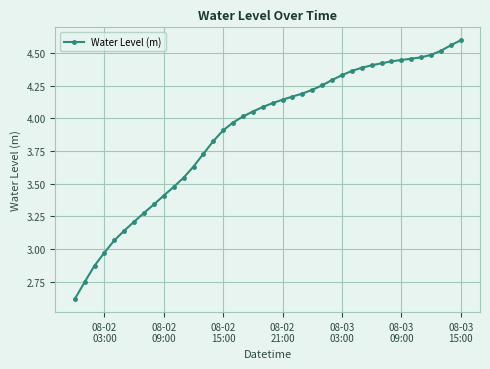

What is the minimum value shown in the chart?

2.6